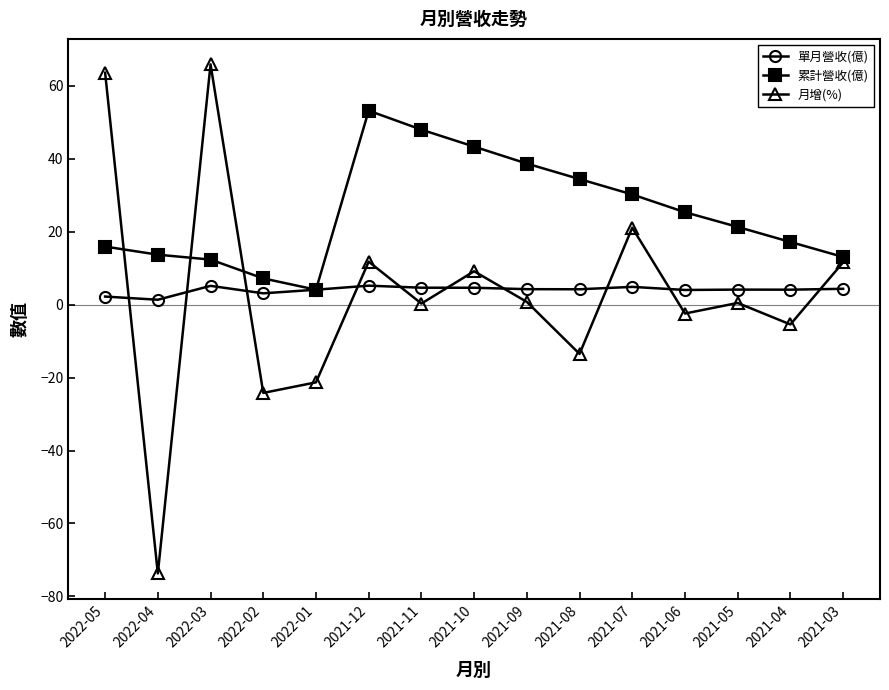

True or false: 月增(%) has a value of -12.0 at 2022-01.

False